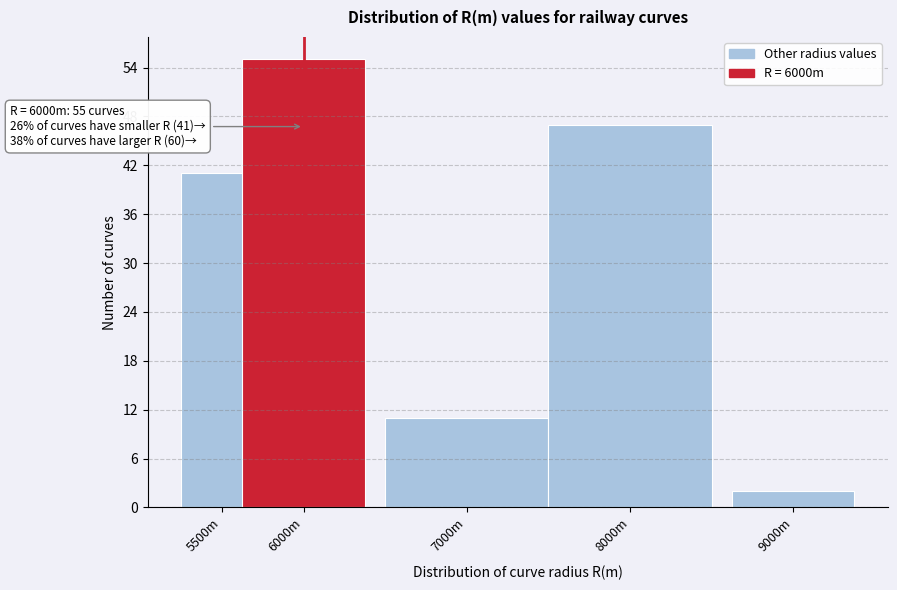

Reading left to right, extract all data points from this chart.

5500m=41	6000m=55	7000m=11	8000m=47	9000m=2